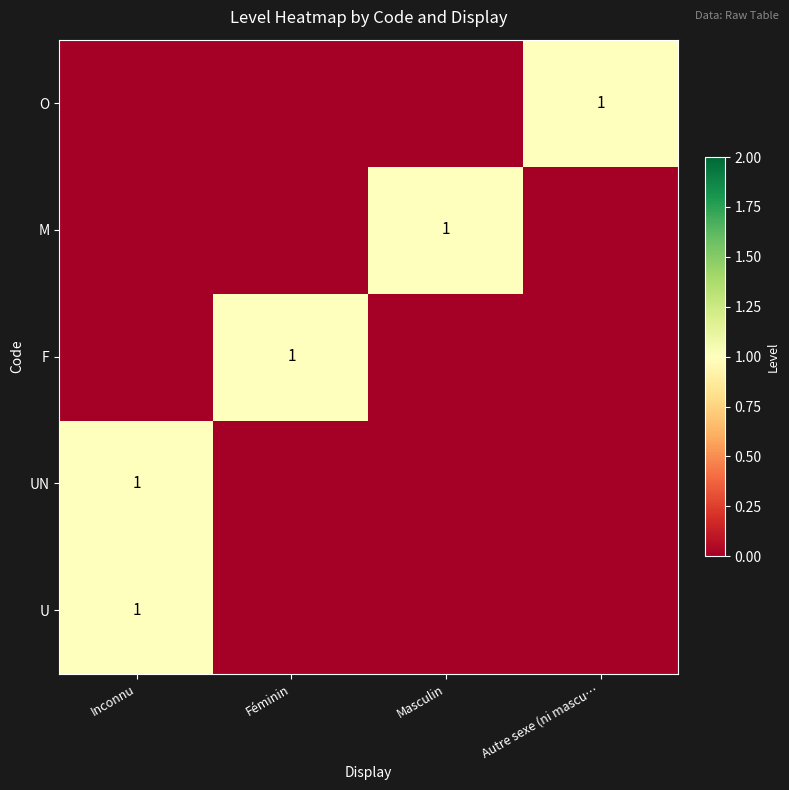

The value of UN at Inconnu is 0. True or false?

False